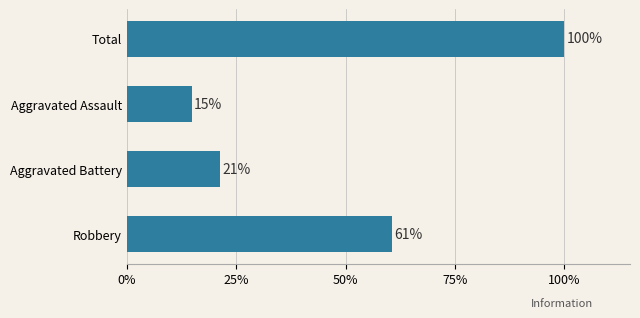

Are the bars horizontal?

Yes